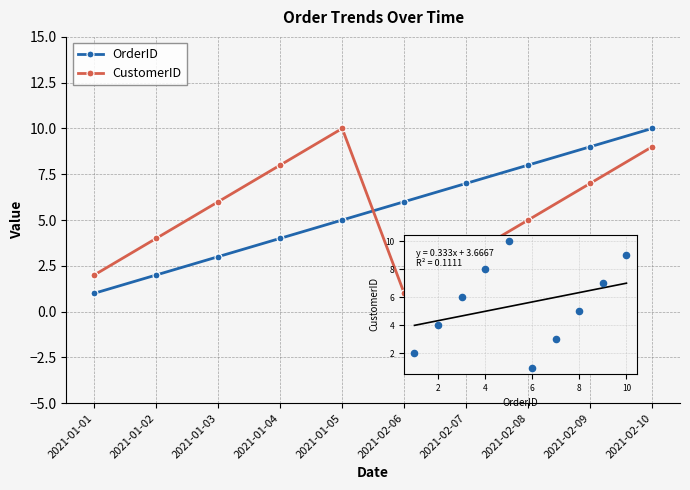

What is the total value across all series at 2021-02-06?

7